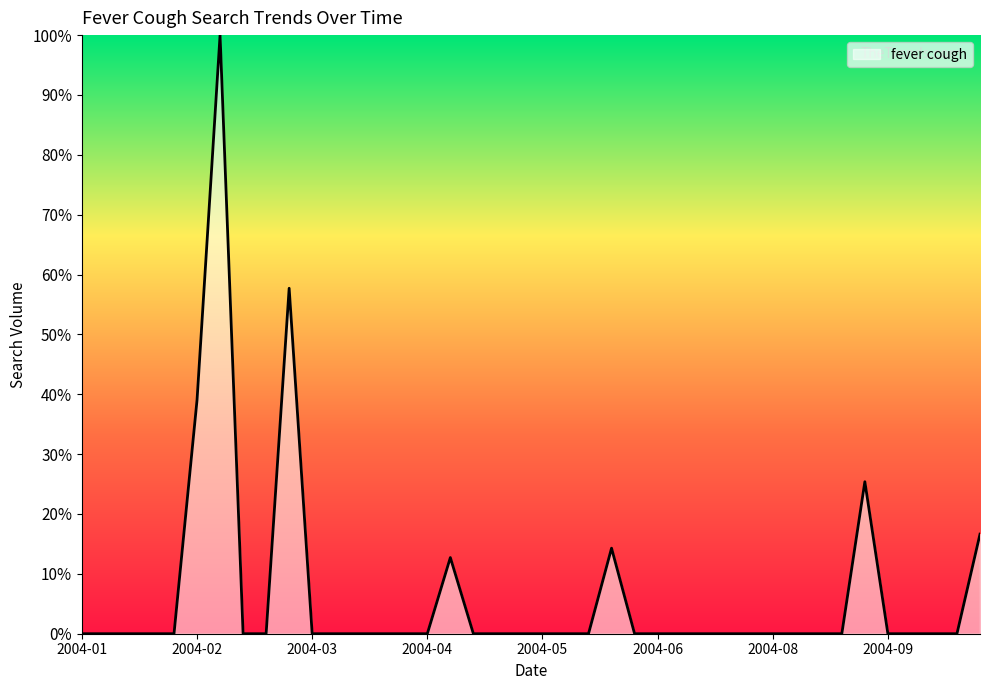

What is the maximum value shown in the chart?

100.0